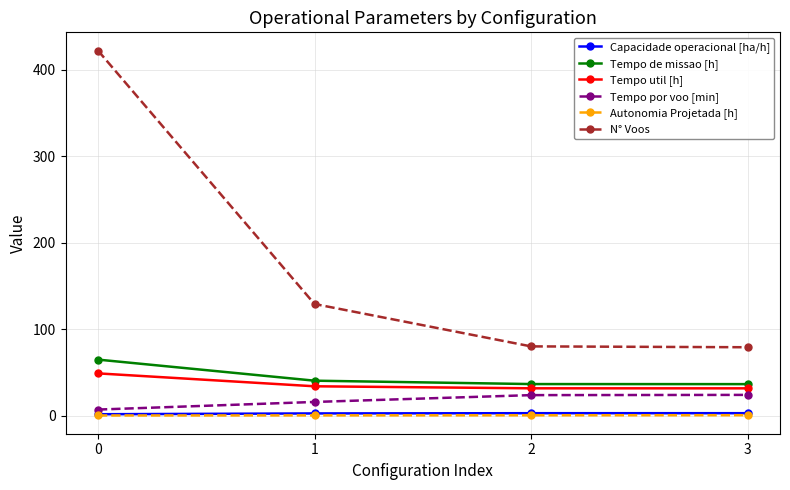

True or false: Capacidade operacional [ha/h] and Tempo util [h] intersect in this chart.

False